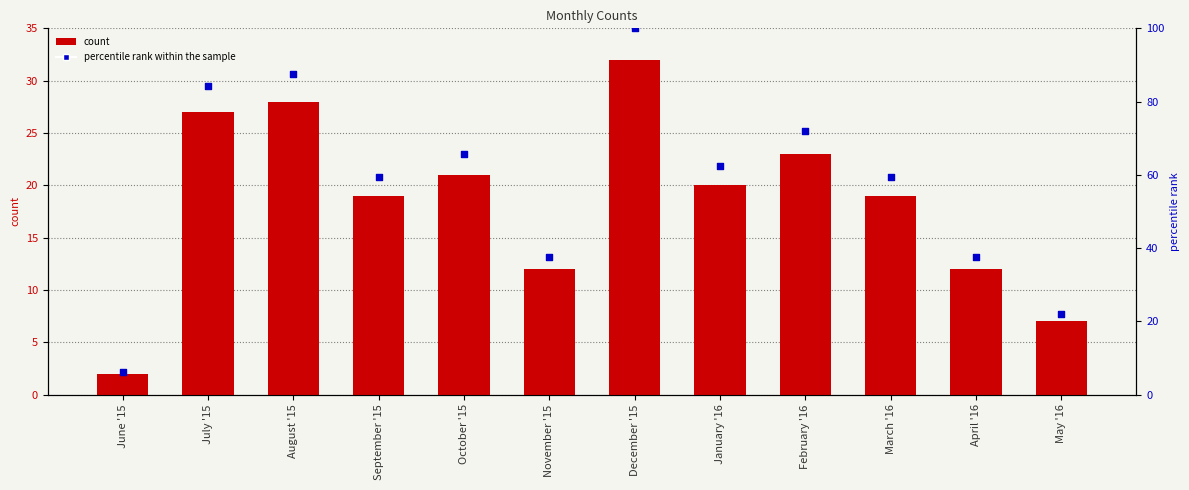

What is the total value across all series at April '16?

49.5